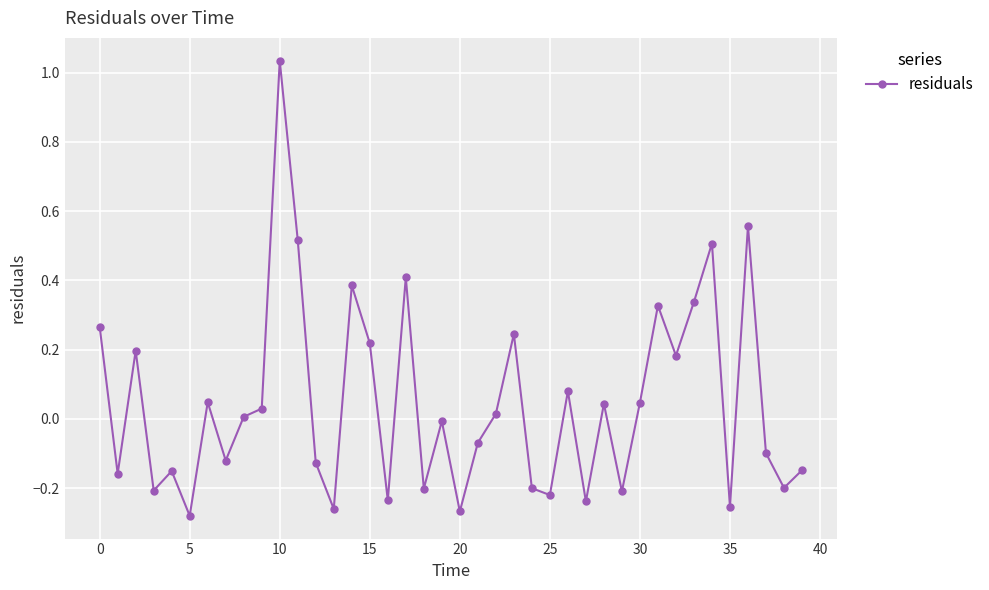

Does the chart display data point markers on the line(s)?

Yes